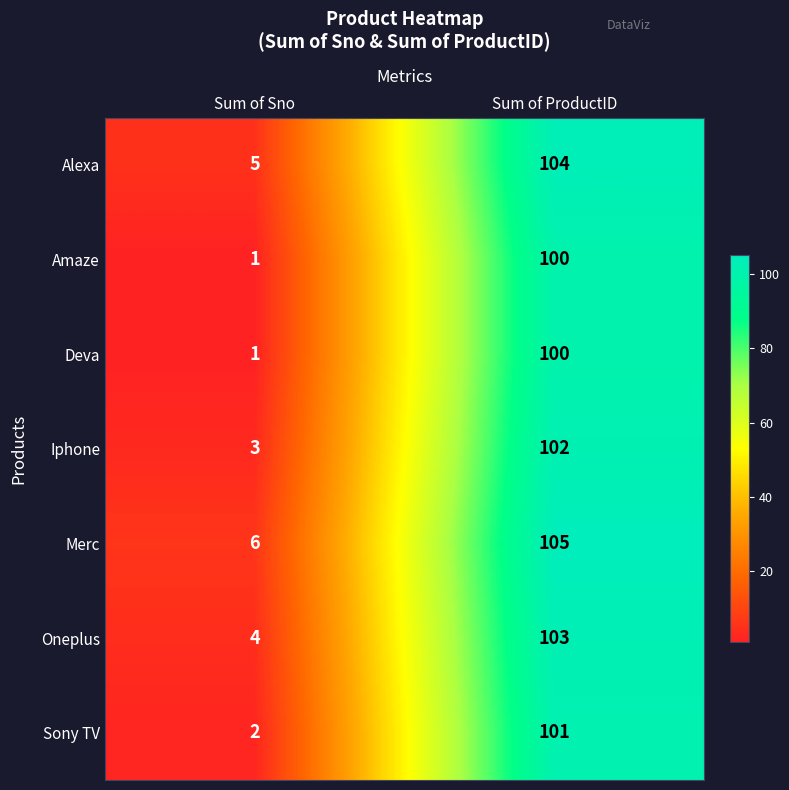

What is the total value across all series at Sum of Sno?

22